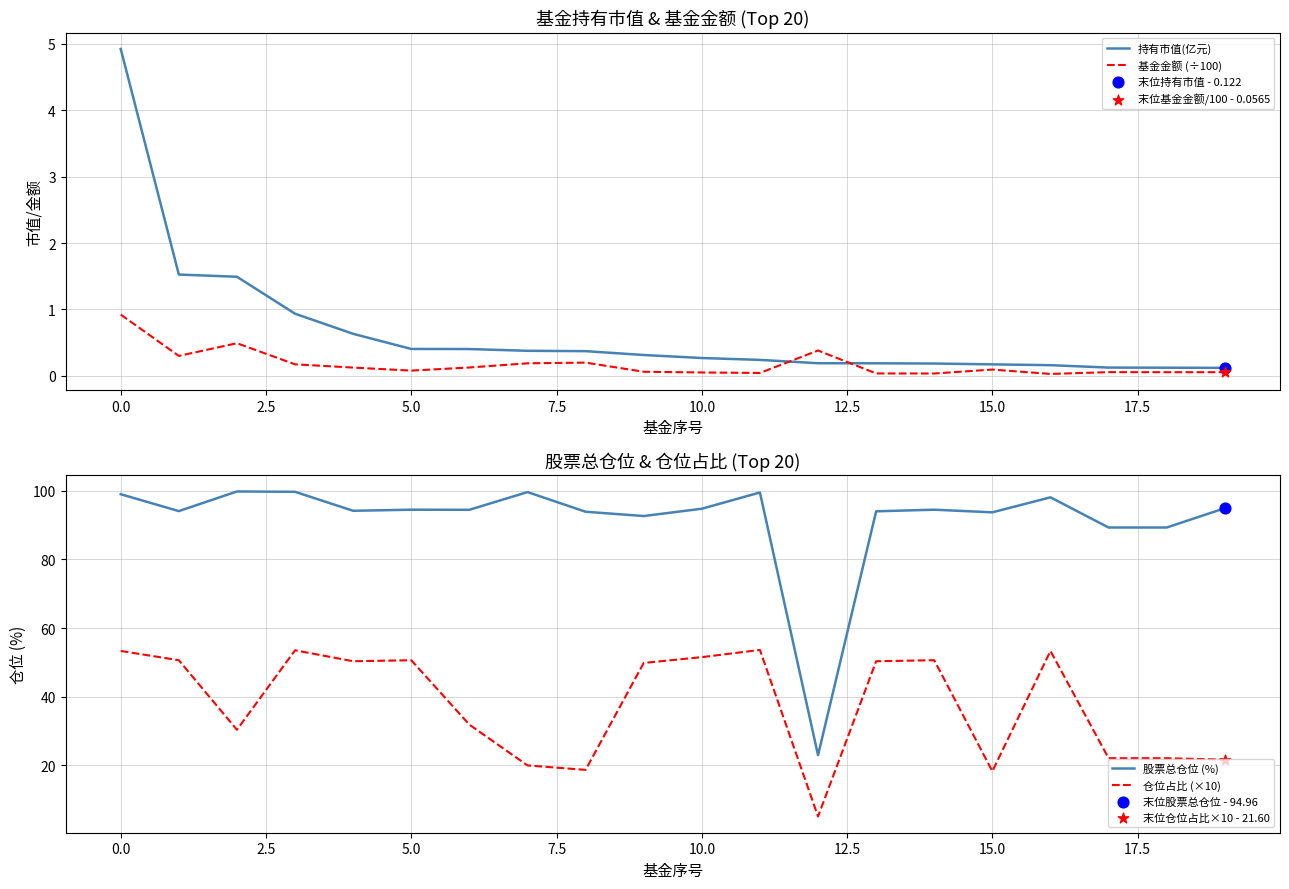

What is the total value across all series at 15?

112.2